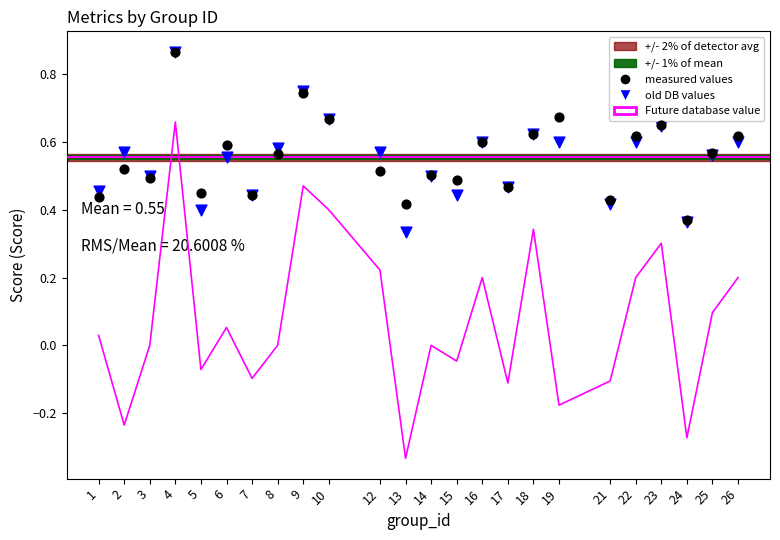

Which series contains the lowest Y value?

old DB values